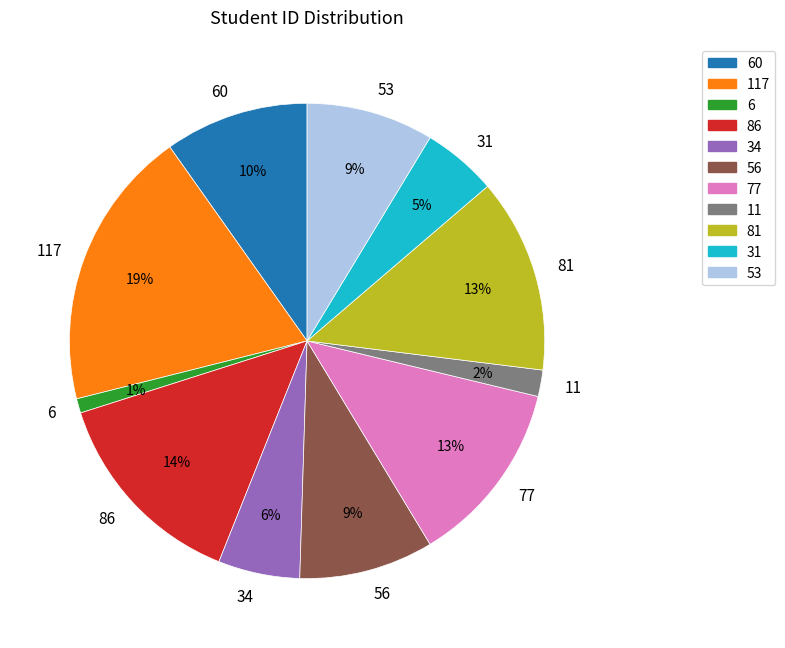

Is there any slice that represents more than half of the pie?

No